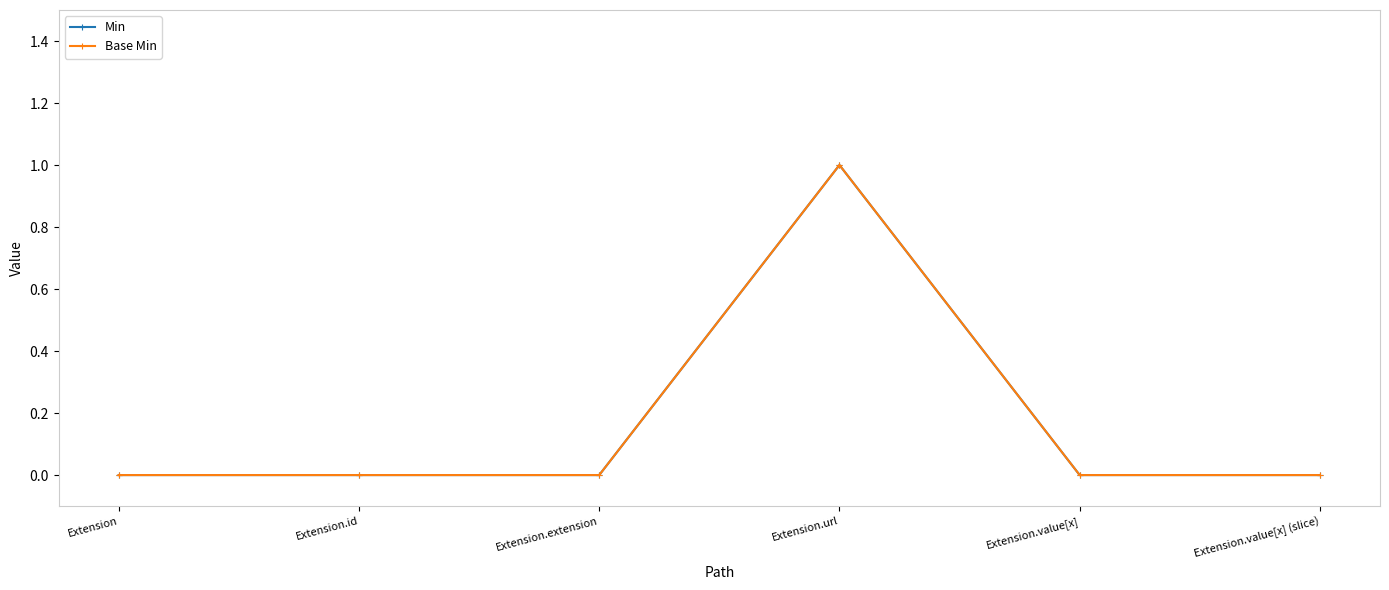

Is this an area chart (filled region under the line)?

No